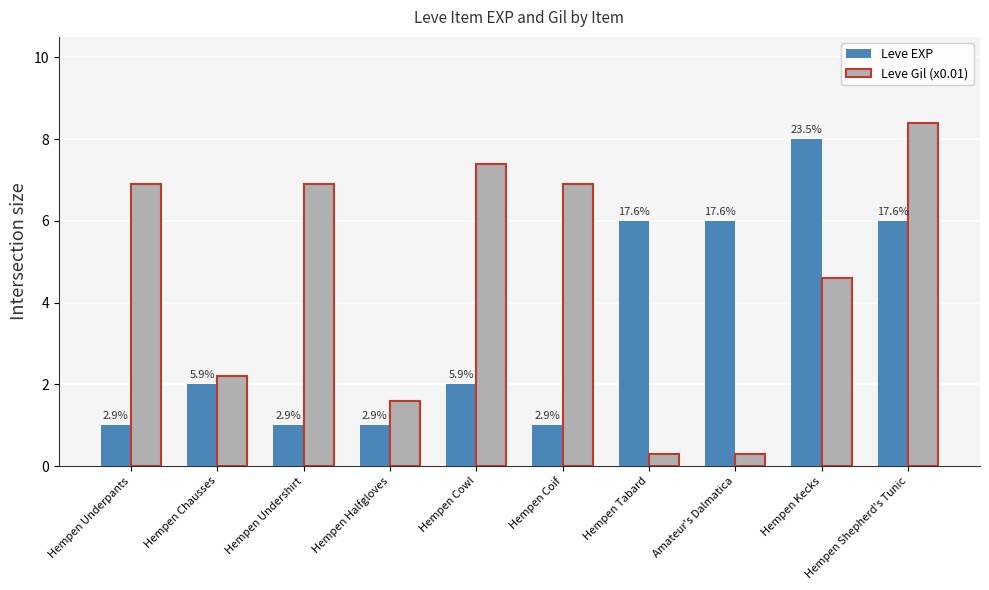

What is the value of the Leve Gil (x0.01) bar at the 3rd from the left?

6.9